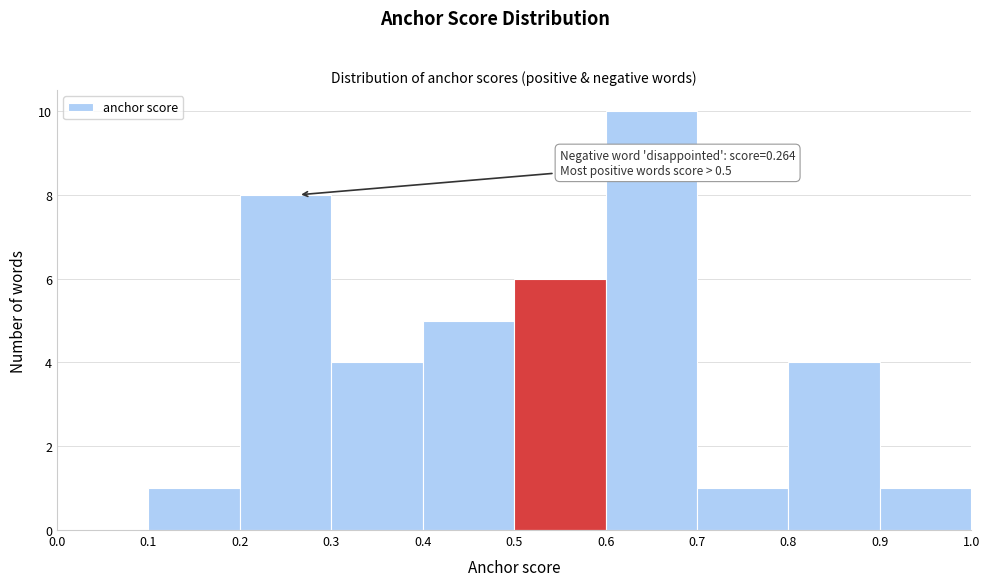

Which range on the x-axis has the tallest bar?

0.6 to 0.7